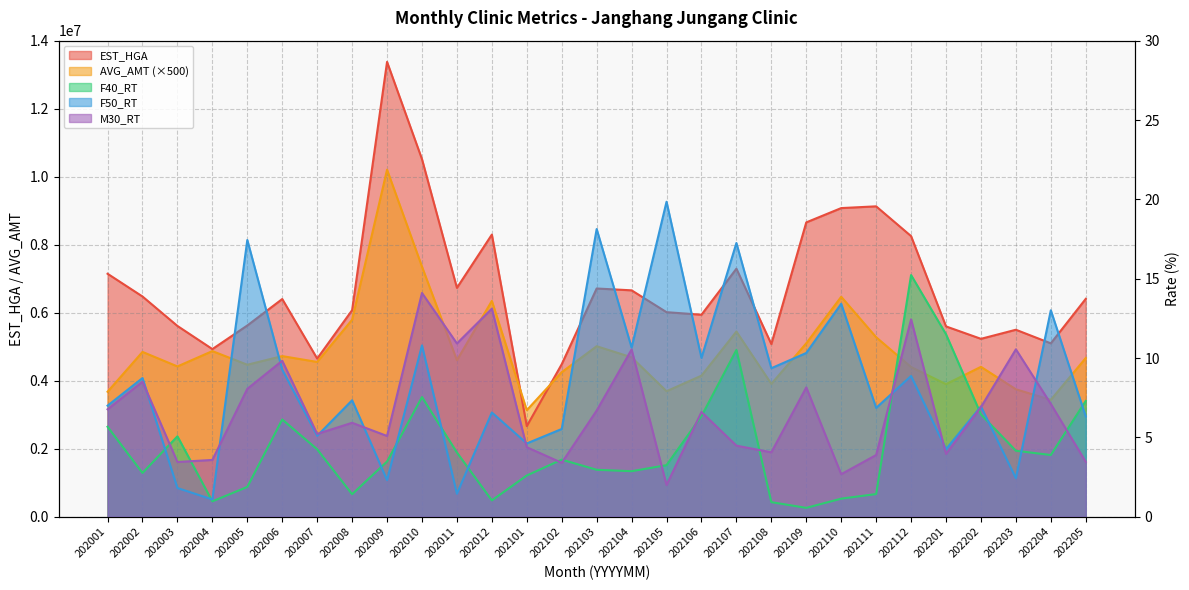

True or false: M30_RT has a value of 6.9 at 202202.

True